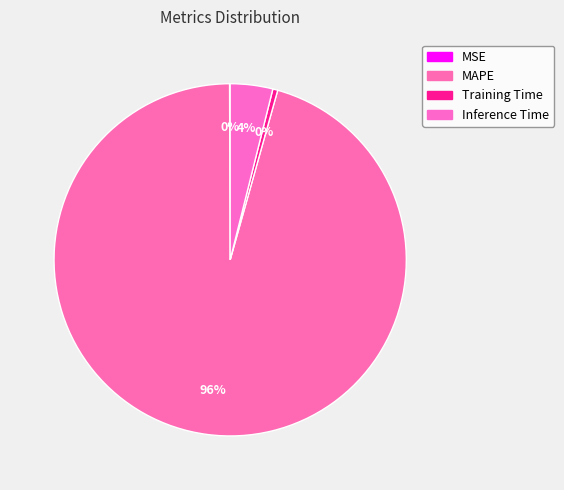

What portion of the pie excludes MSE?

99.9%